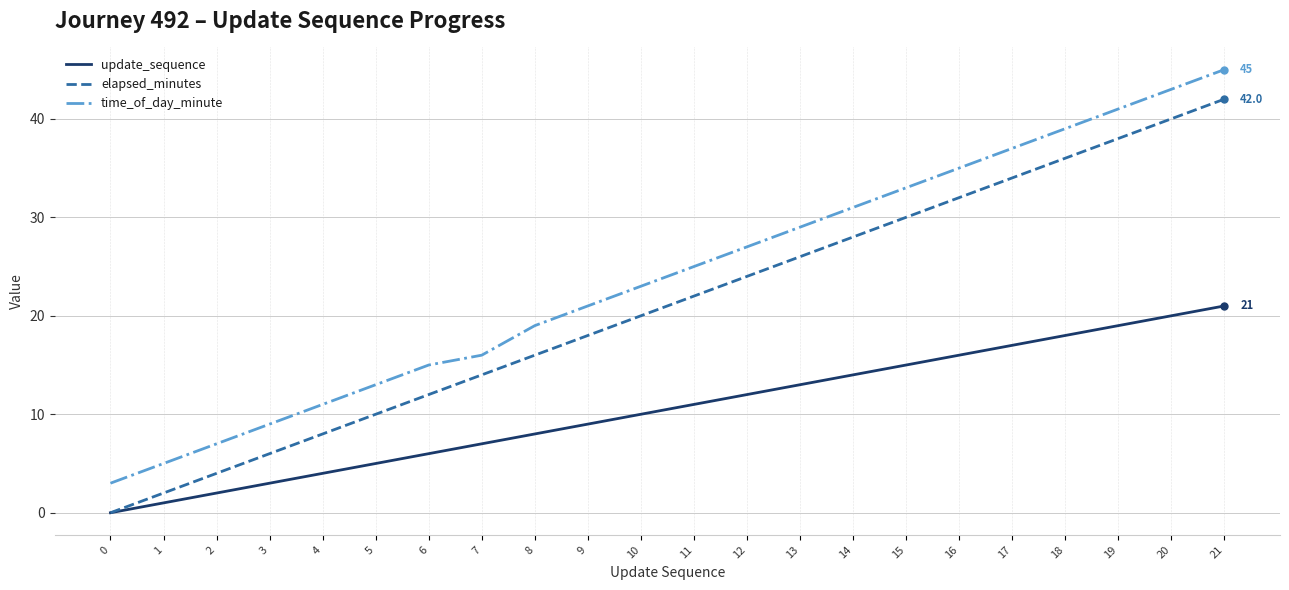

The update_sequence series shows 3 at 3. True or false?

True